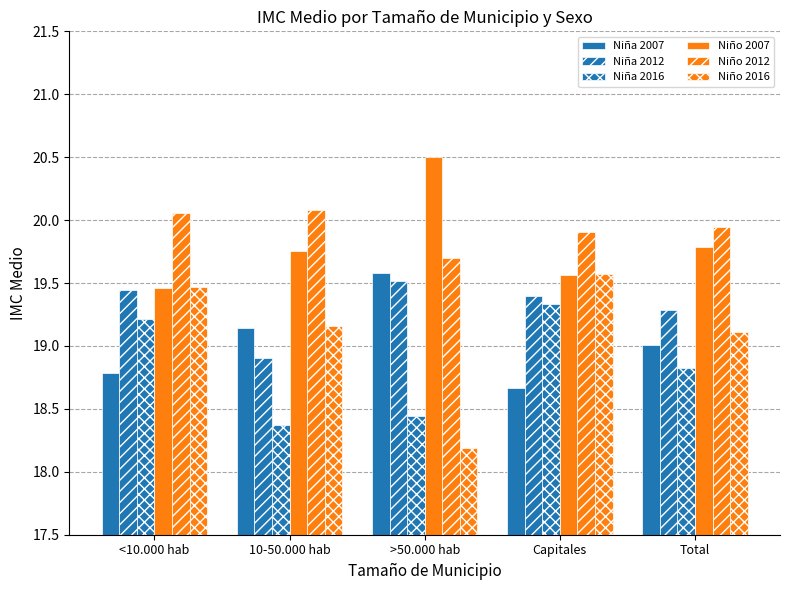

Between >50.000 hab and Capitales, which is larger?

>50.000 hab